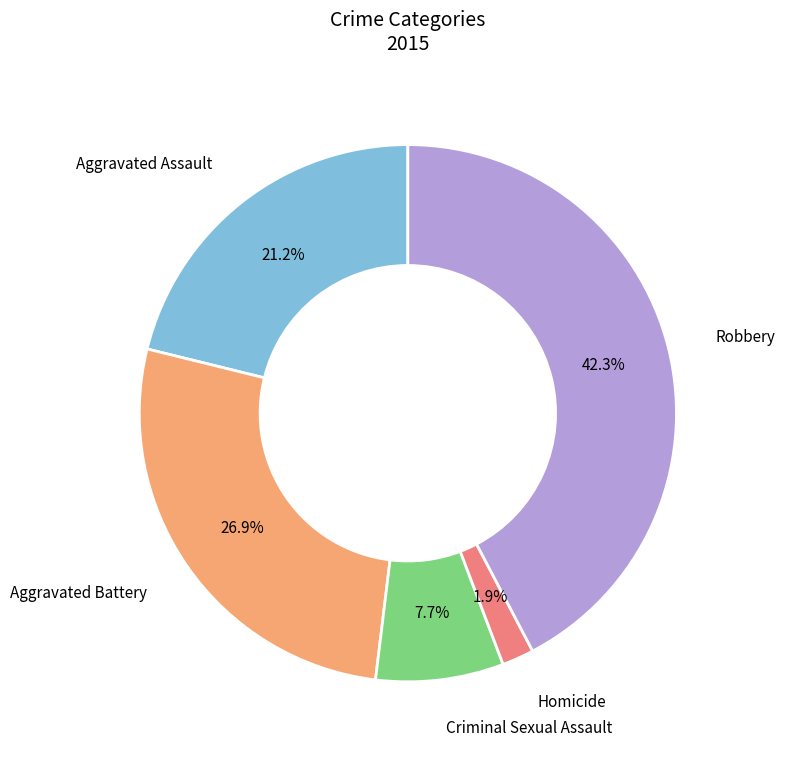

The Homicide slice represents 12% of the pie. True or false?

False